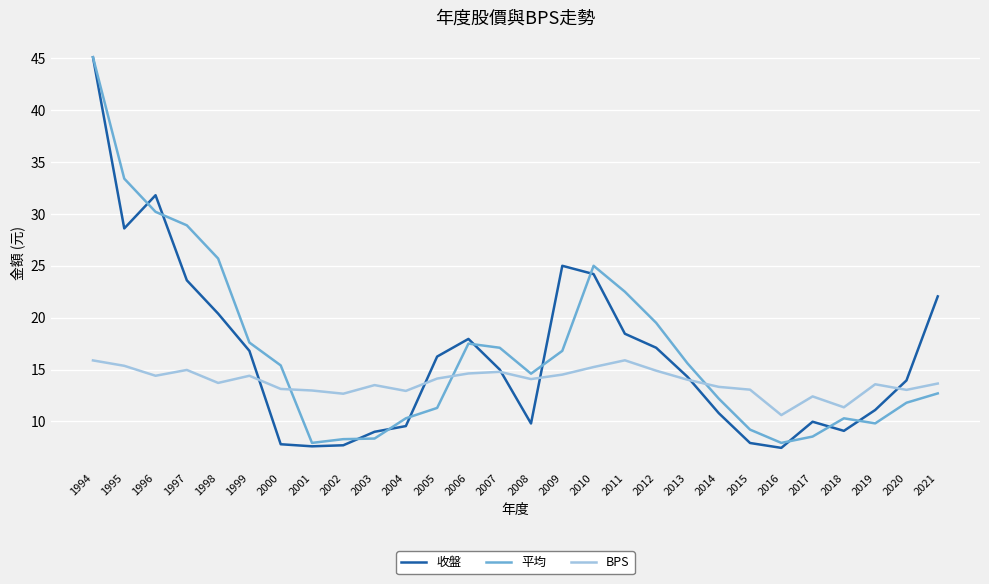

After their last crossing, which series has the higher values: BPS or 平均?

BPS